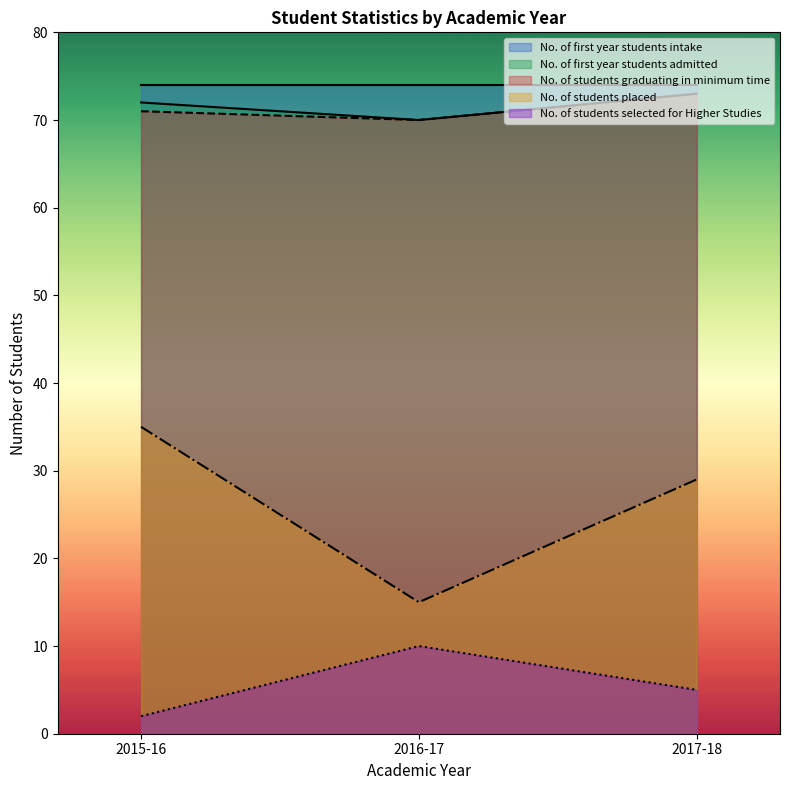

Where does the No. of students selected for Higher Studies series first go above 5?

2016-17